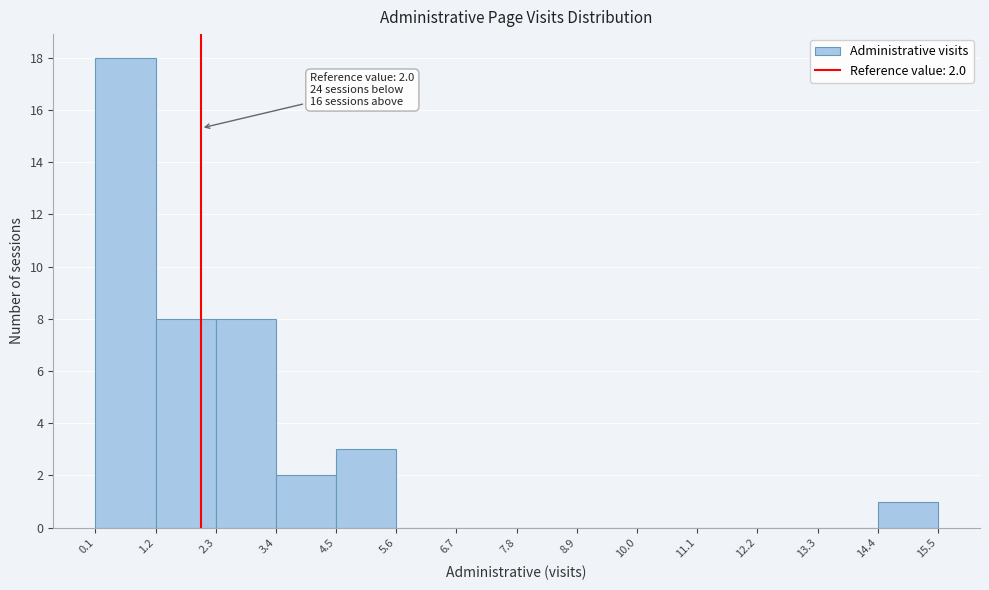

Which range on the x-axis has the tallest bar?

0.1 to 1.2